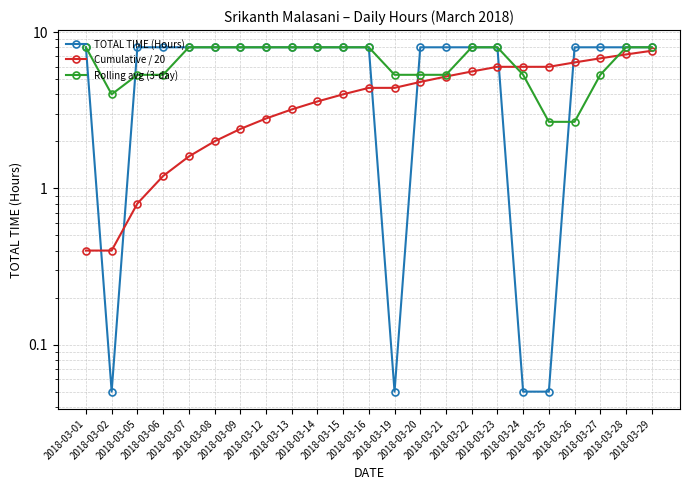

Which series has the largest range (max minus min)?

TOTAL TIME (Hours)